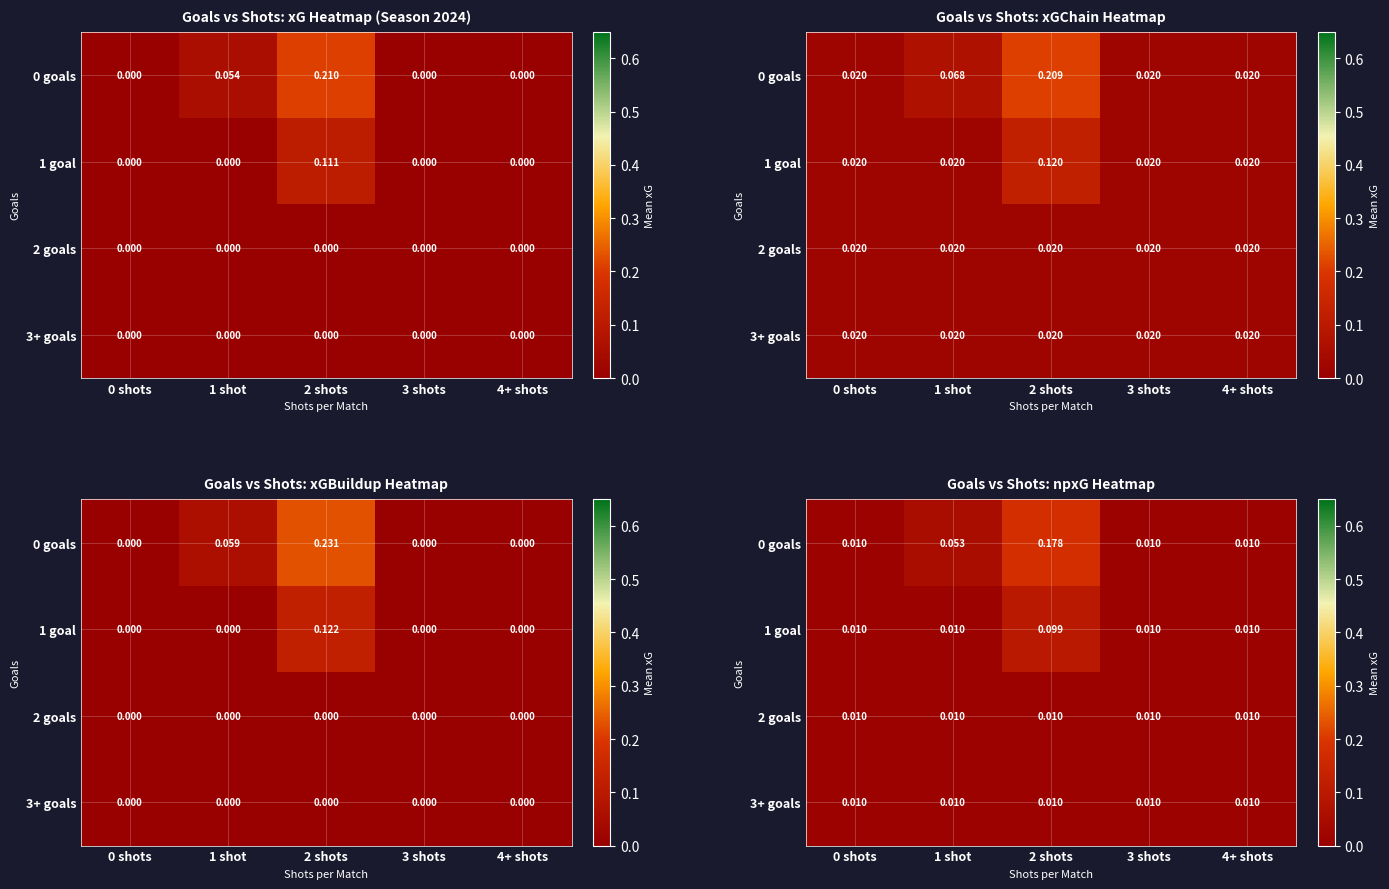

How many distinct data groups are displayed?

4